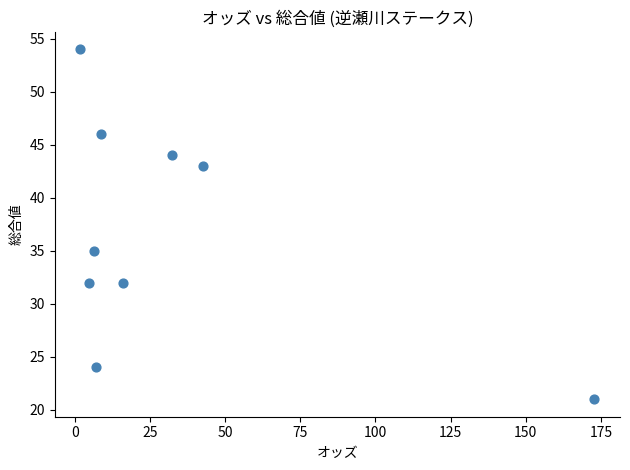

What Y value in the scatter plot is closest to 37?

35